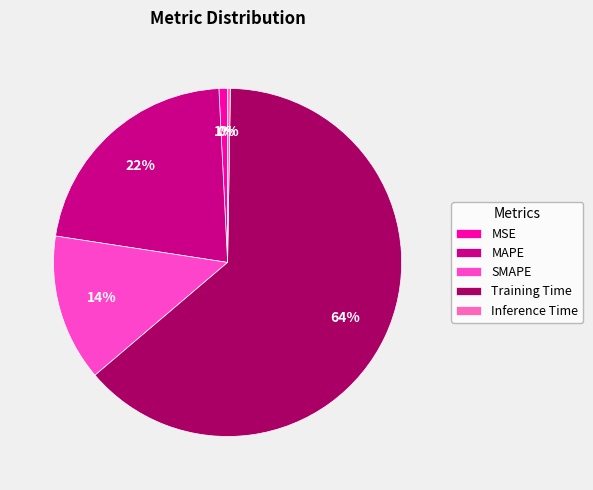

The Training Time slice represents 69% of the pie. True or false?

False